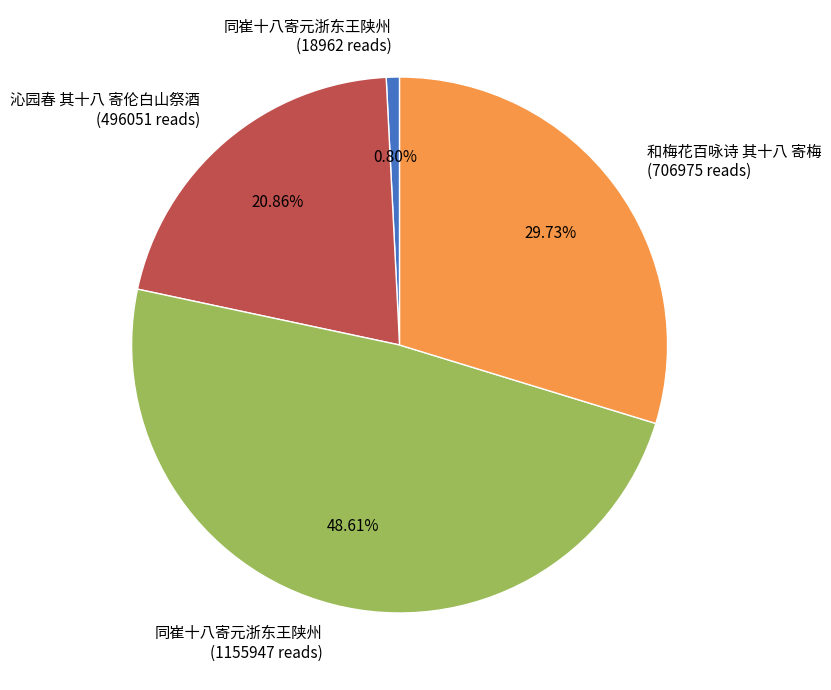

Is there any slice that represents more than half of the pie?

No